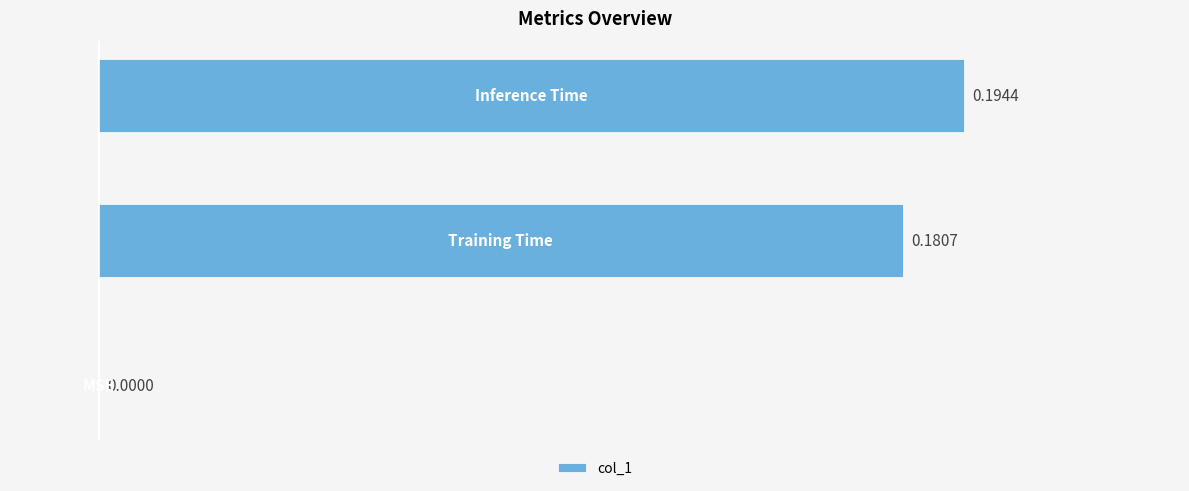

What is the sum of all values?

0.4